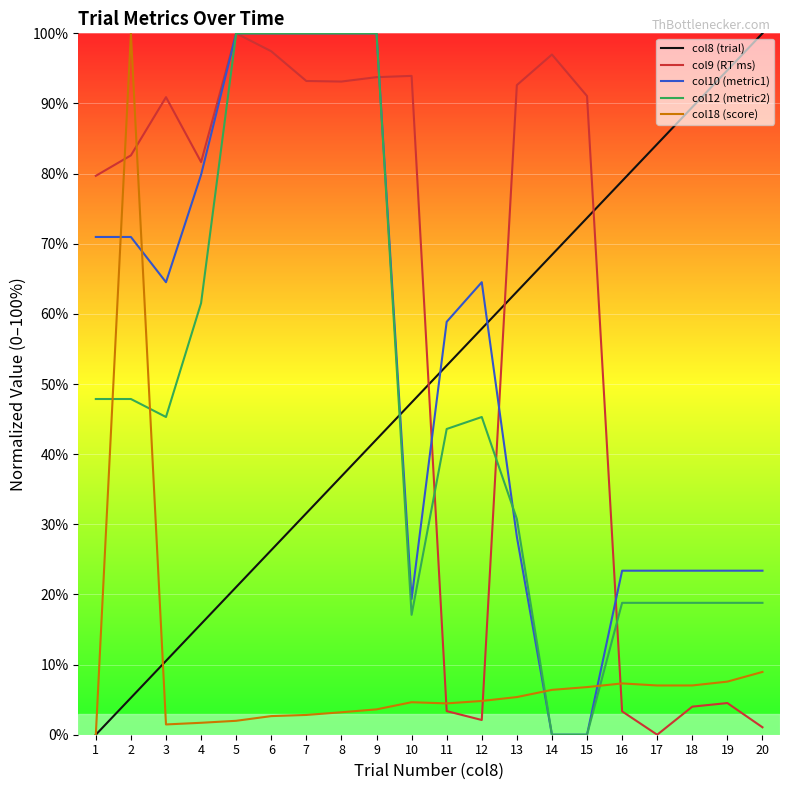

At which label does col9 (RT ms) first exceed 90?

3